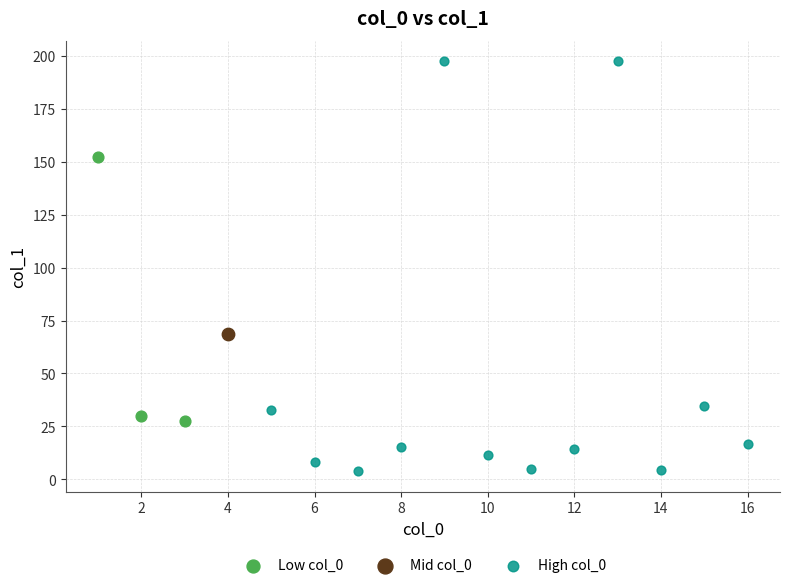

What are all the series names shown in the legend?

Low col_0, Mid col_0, High col_0